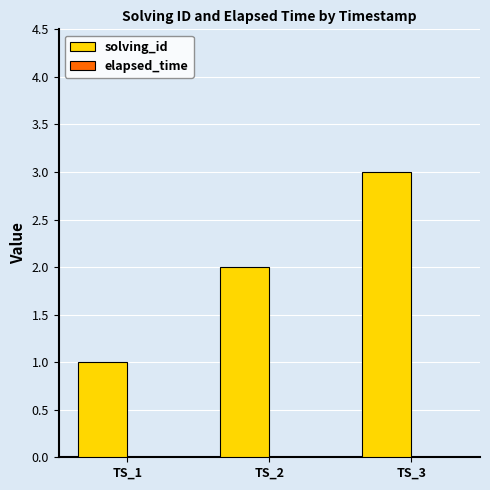

What is the sum of all values?

6